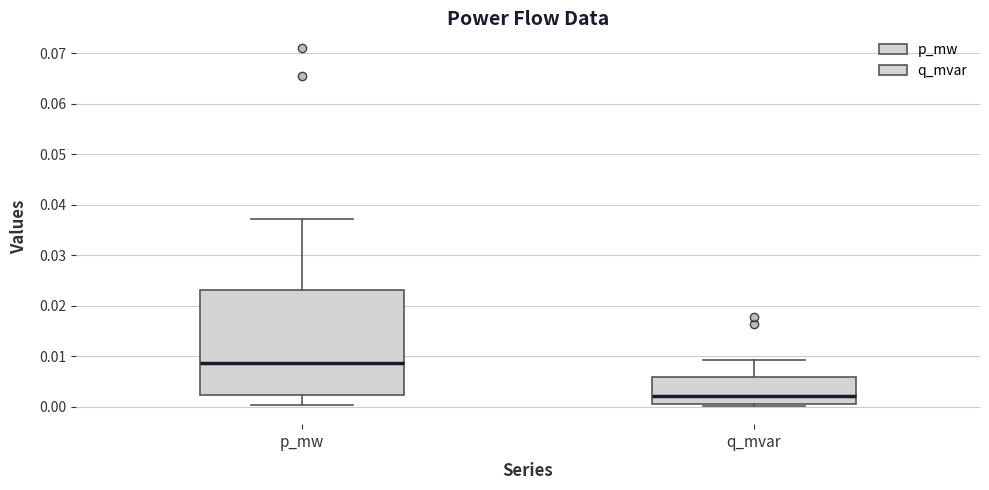

Which box's median line is the lowest?

q_mvar